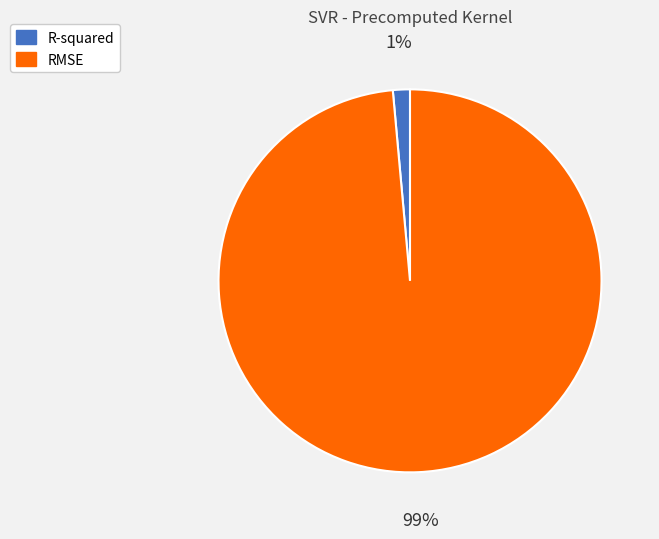

Do RMSE and R-squared together represent more than half of the pie?

Yes